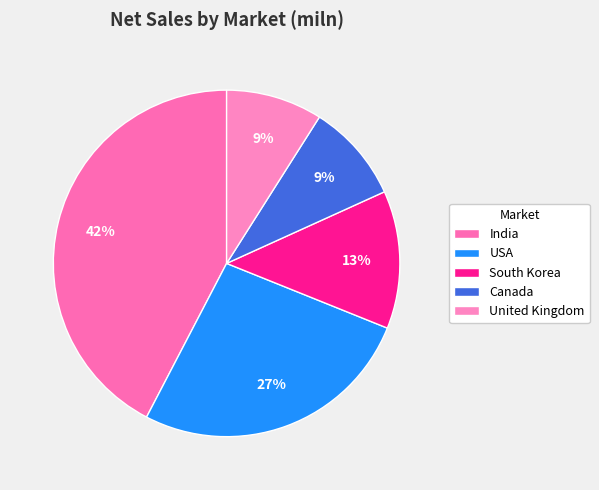

Does any single category account for the majority?

No